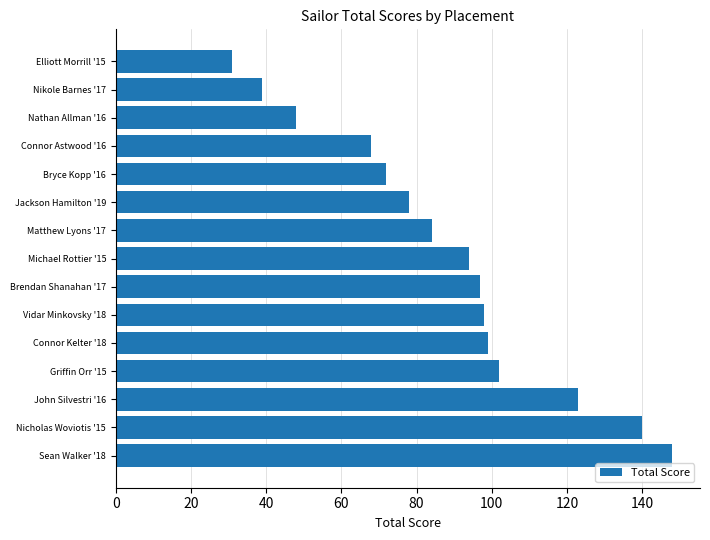

Which category has the lowest value across all series?

Elliott Morrill '15